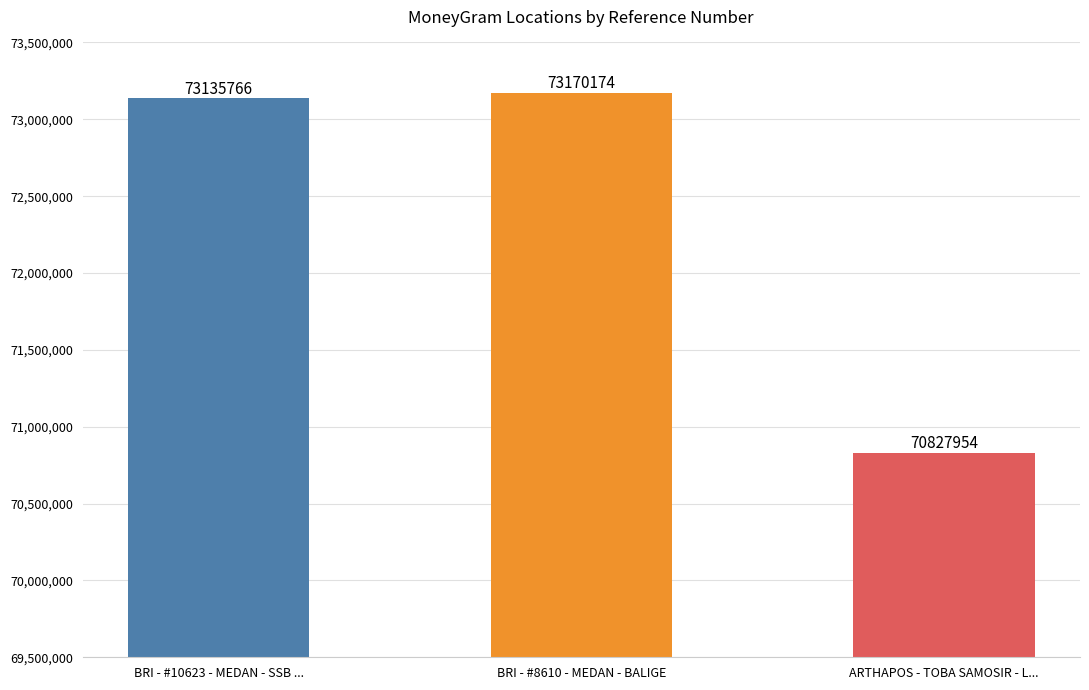

Is it true that the value at ARTHAPOS - TOBA SAMOSIR - L... is 37909451?

False